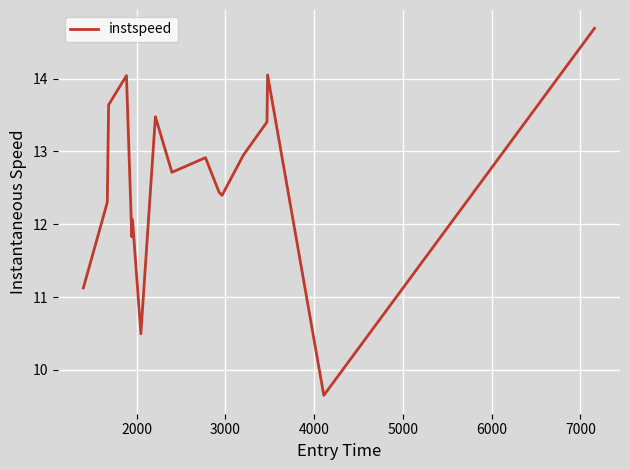

What is the greatest value displayed?

14.7